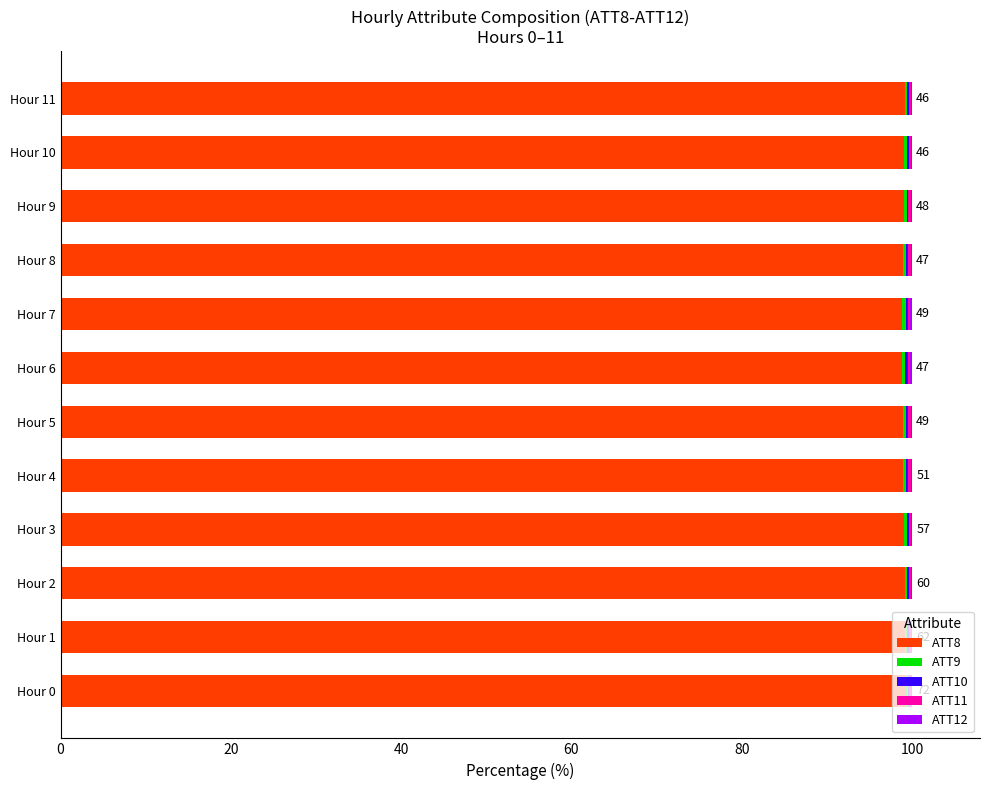

What is the highest value of the ATT8 series?

99.3